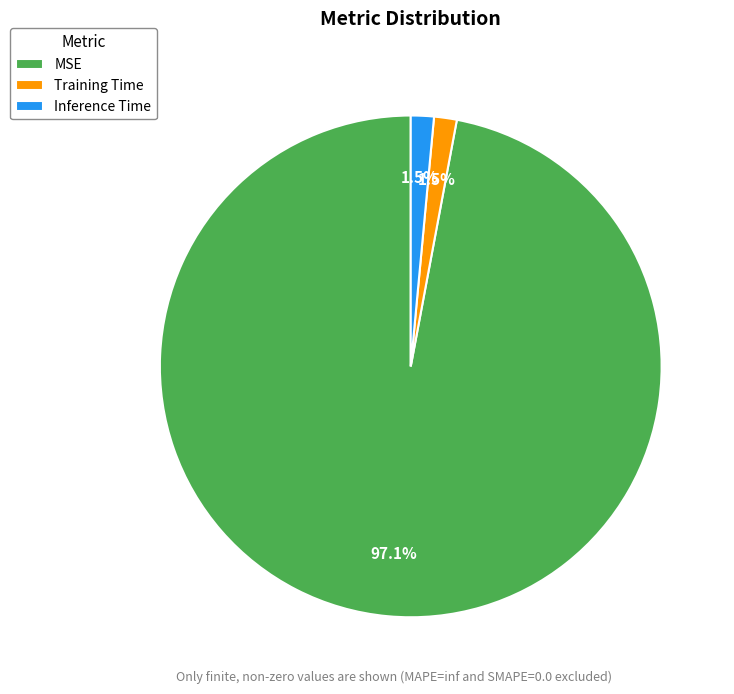

To the nearest percent, what is the average slice percentage?

33%